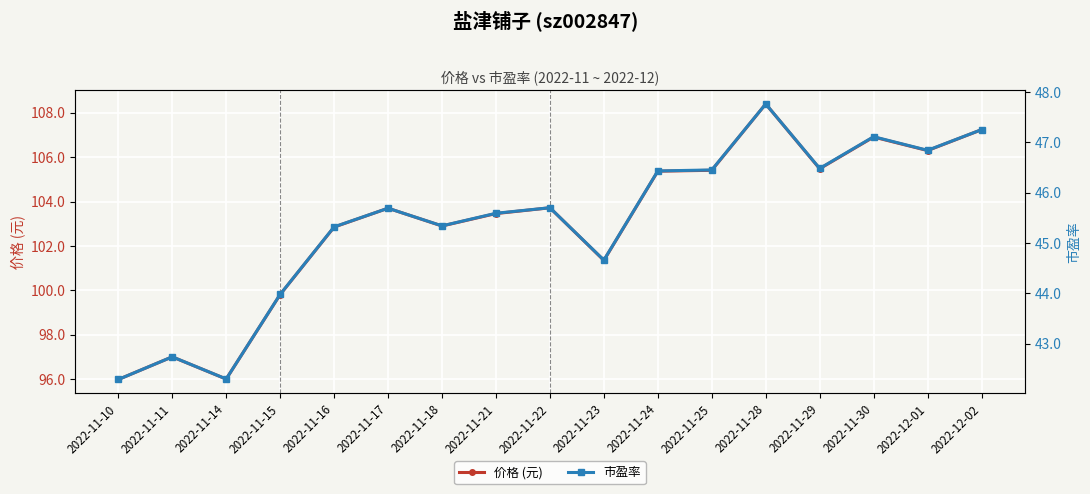

How many interior local peaks does the 市盈率 series have?

5